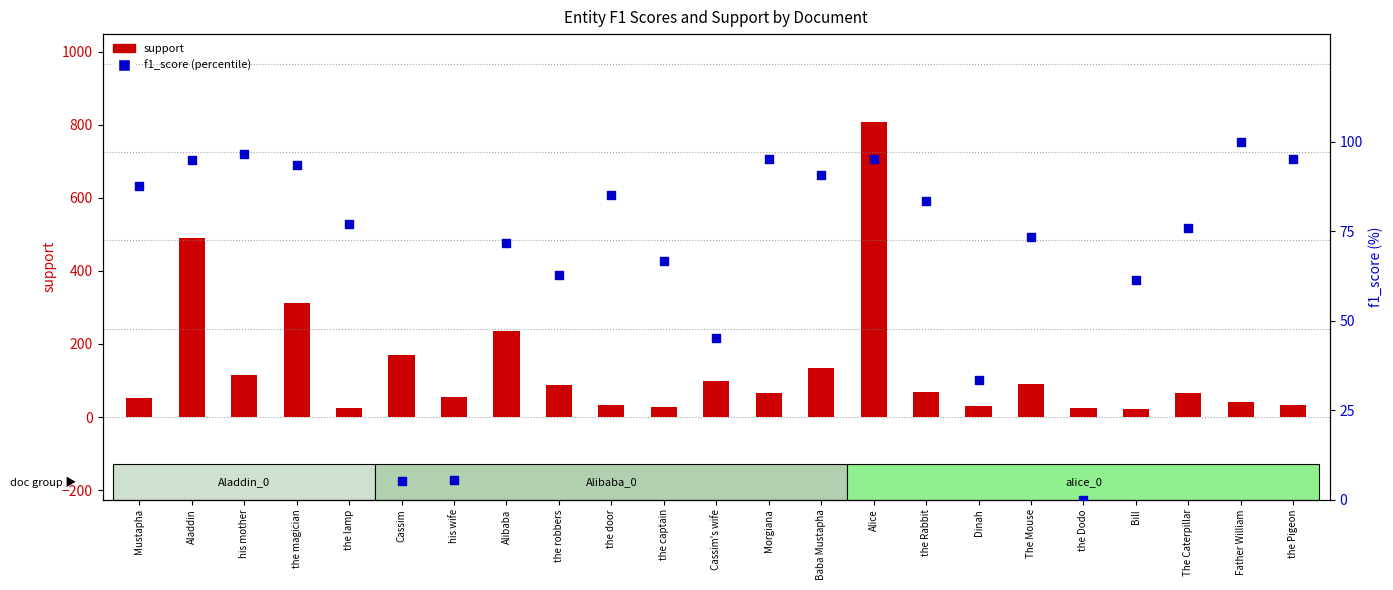

What are all the series names shown in the legend?

support, f1_score (percentile)